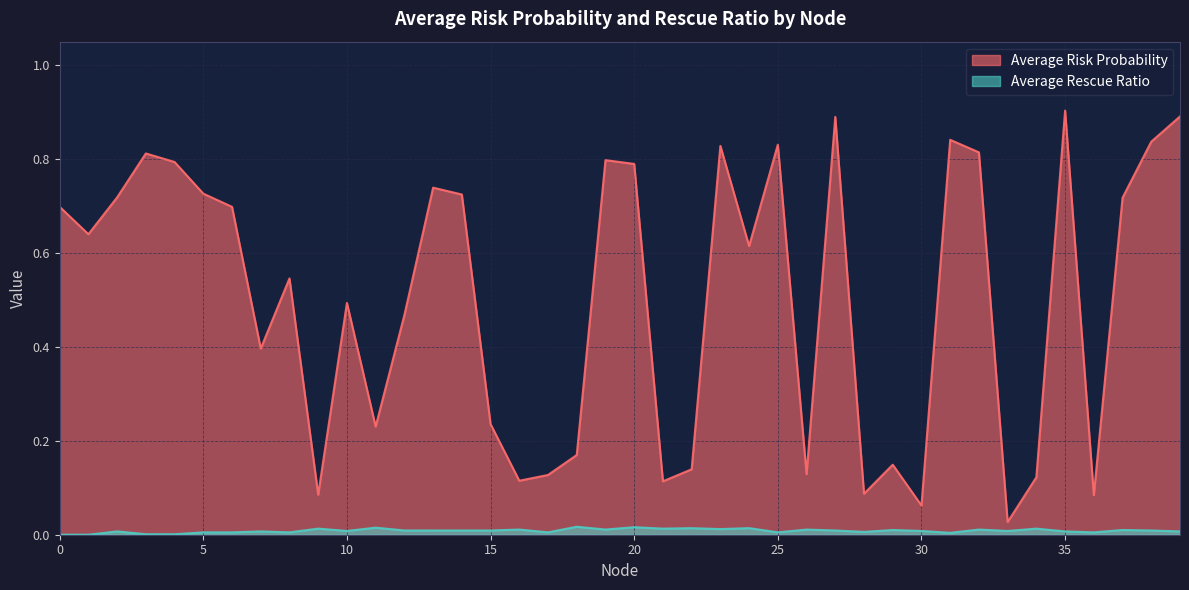

How many lines are shown in the chart?

2